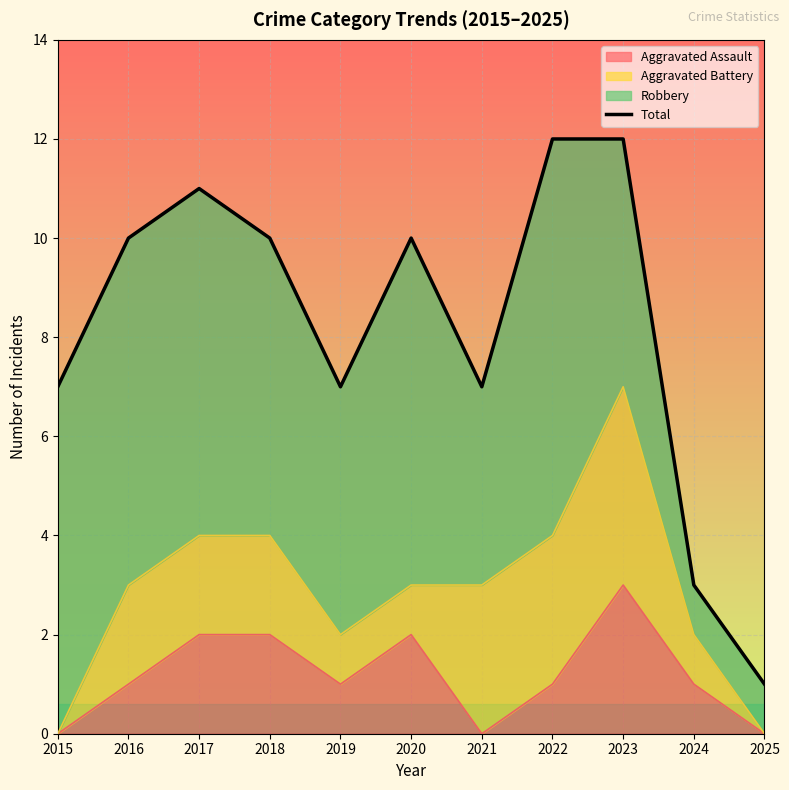

Reading left to right, what are all the values shown in this chart?

7	10	11	10	7	10	7	12	12	3	1